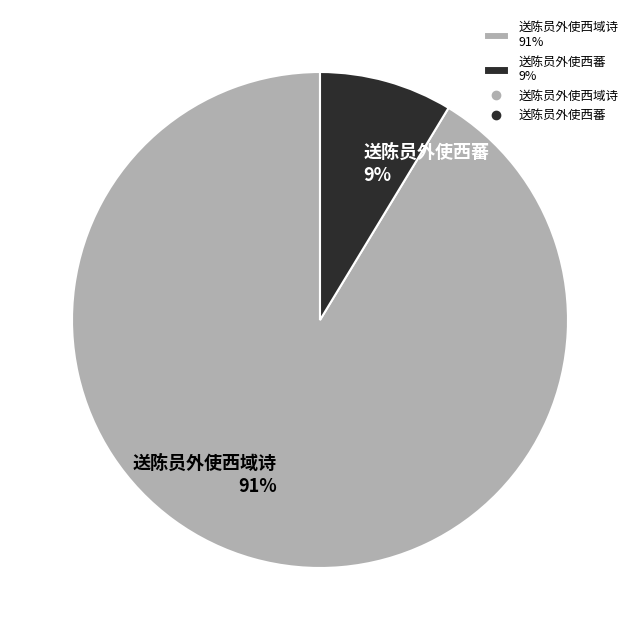

To the nearest percent, what is the combined percentage of 送陈员外使西域诗 91% and 送陈员外使西蕃 9%?

100%